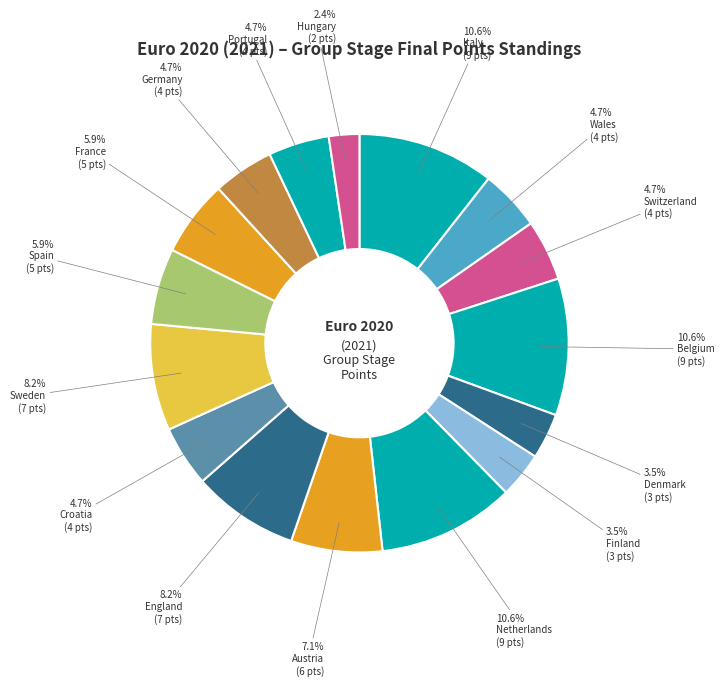

Count the number of slices in the pie.

16